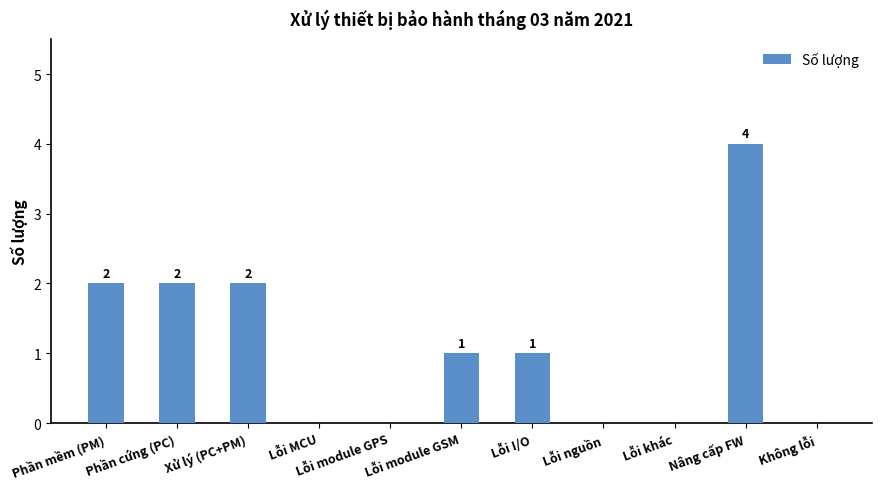

Which has a higher value, Lỗi I/O or Phần mềm (PM)?

Phần mềm (PM)